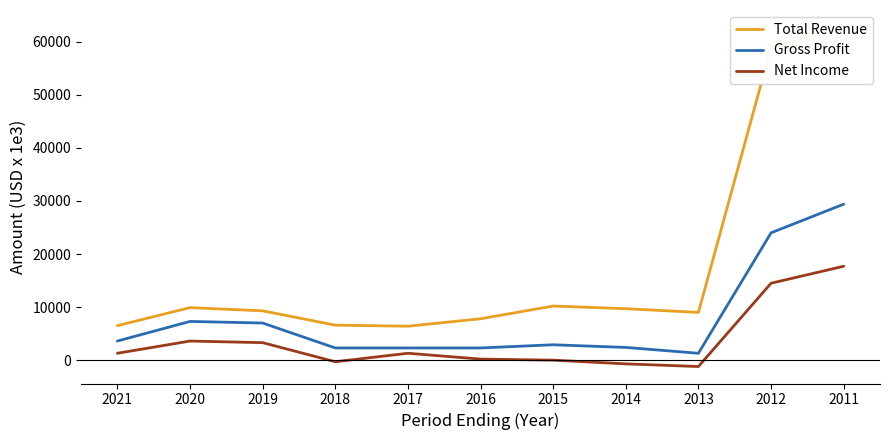

At which category is the sum across all series the highest?

2011